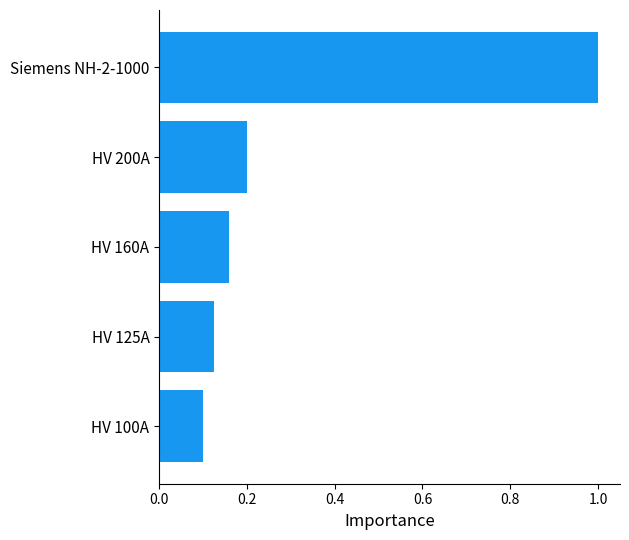

Are the bars grouped side by side (vs. stacked)?

No